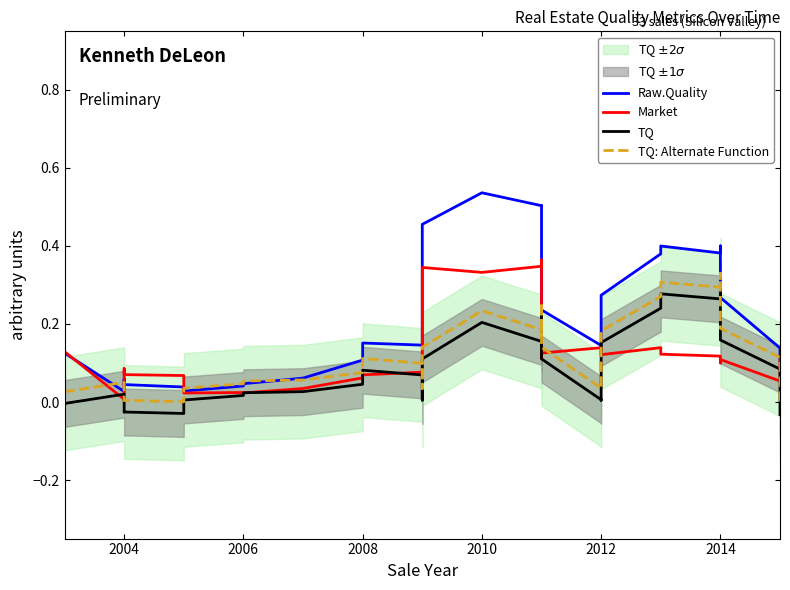

What is the sum of all TQ values?

2.6